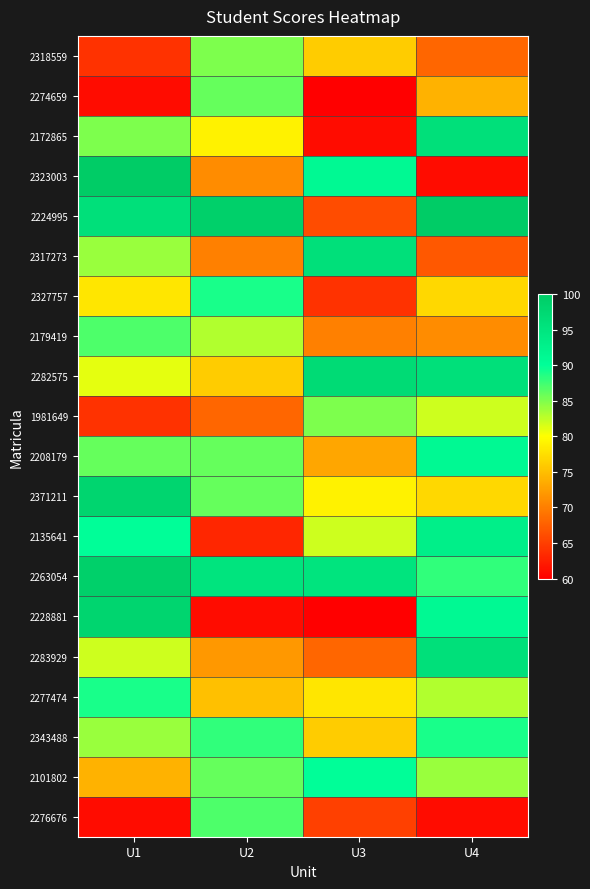

Reading right to left, list all the values displayed in this chart.

2318559: U4=68	U3=76	U2=85	U1=64
2274659: U4=74	U3=60	U2=86	U1=61
2172865: U4=96	U3=61	U2=79	U1=85
2323003: U4=61	U3=91	U2=71	U1=100
2224995: U4=100	U3=66	U2=99	U1=96
2317273: U4=67	U3=96	U2=70	U1=84
2327757: U4=77	U3=64	U2=89	U1=78
2179419: U4=71	U3=70	U2=83	U1=87
2282575: U4=96	U3=97	U2=76	U1=81
1981649: U4=82	U3=85	U2=68	U1=64
2208179: U4=91	U3=73	U2=86	U1=86
2371211: U4=77	U3=79	U2=86	U1=98
2135641: U4=93	U3=82	U2=63	U1=90
2263054: U4=88	U3=95	U2=95	U1=99
2228881: U4=91	U3=60	U2=61	U1=98
2283929: U4=96	U3=68	U2=72	U1=82
2277474: U4=83	U3=78	U2=75	U1=89
2343488: U4=89	U3=76	U2=88	U1=84
2101802: U4=84	U3=90	U2=86	U1=74
2276676: U4=61	U3=65	U2=87	U1=61